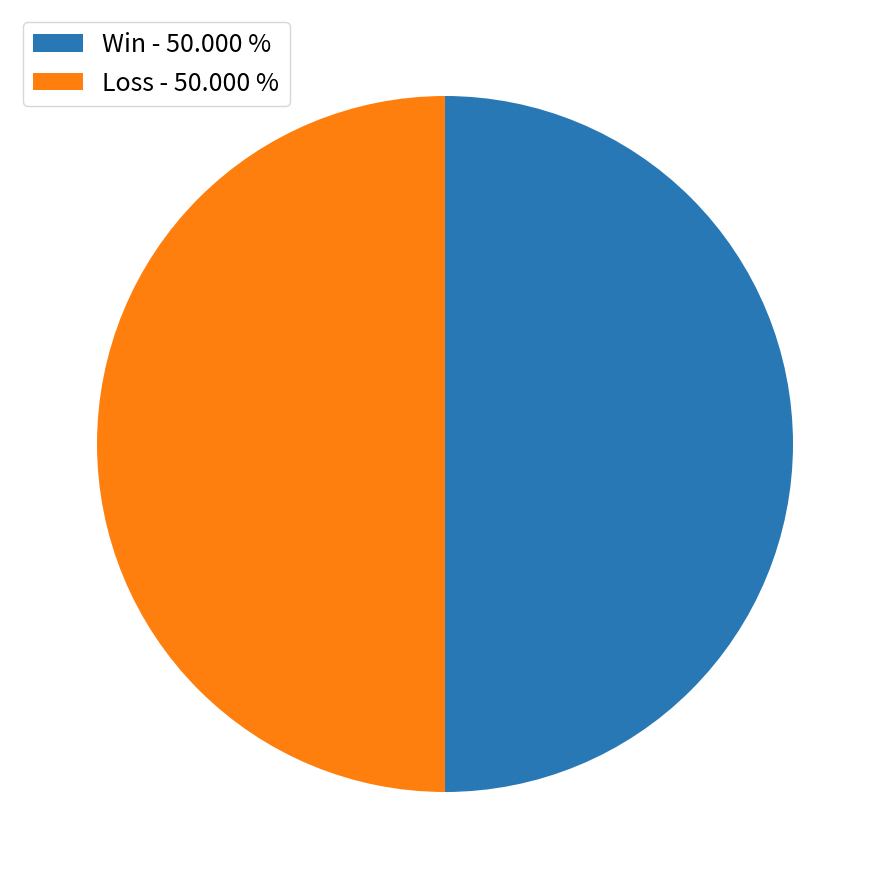

What is the ratio of the value at Loss - 50.000 % to the value at Win - 50.000 %?

1.0